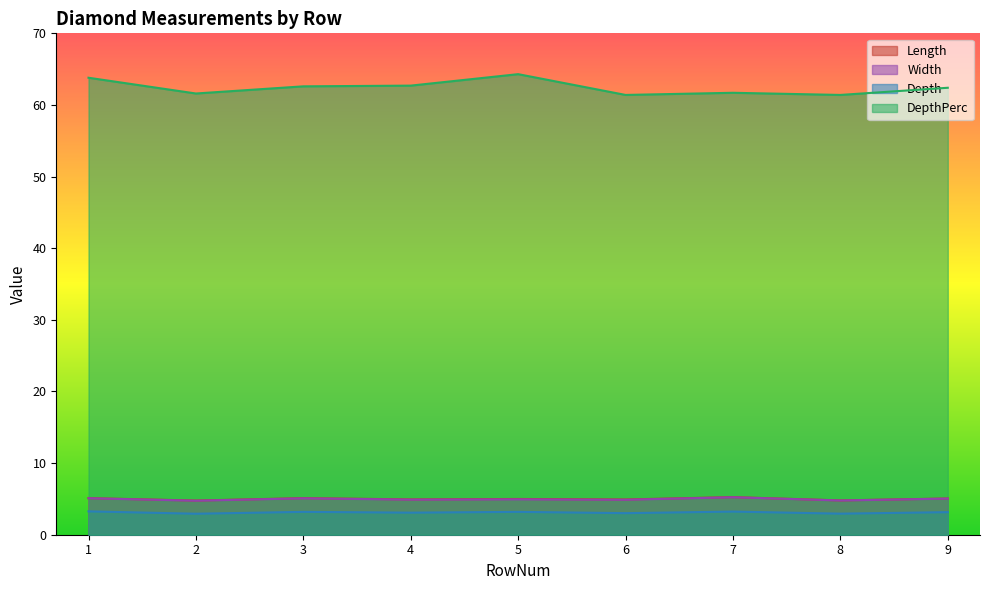

Where is the first local minimum for Length?

2